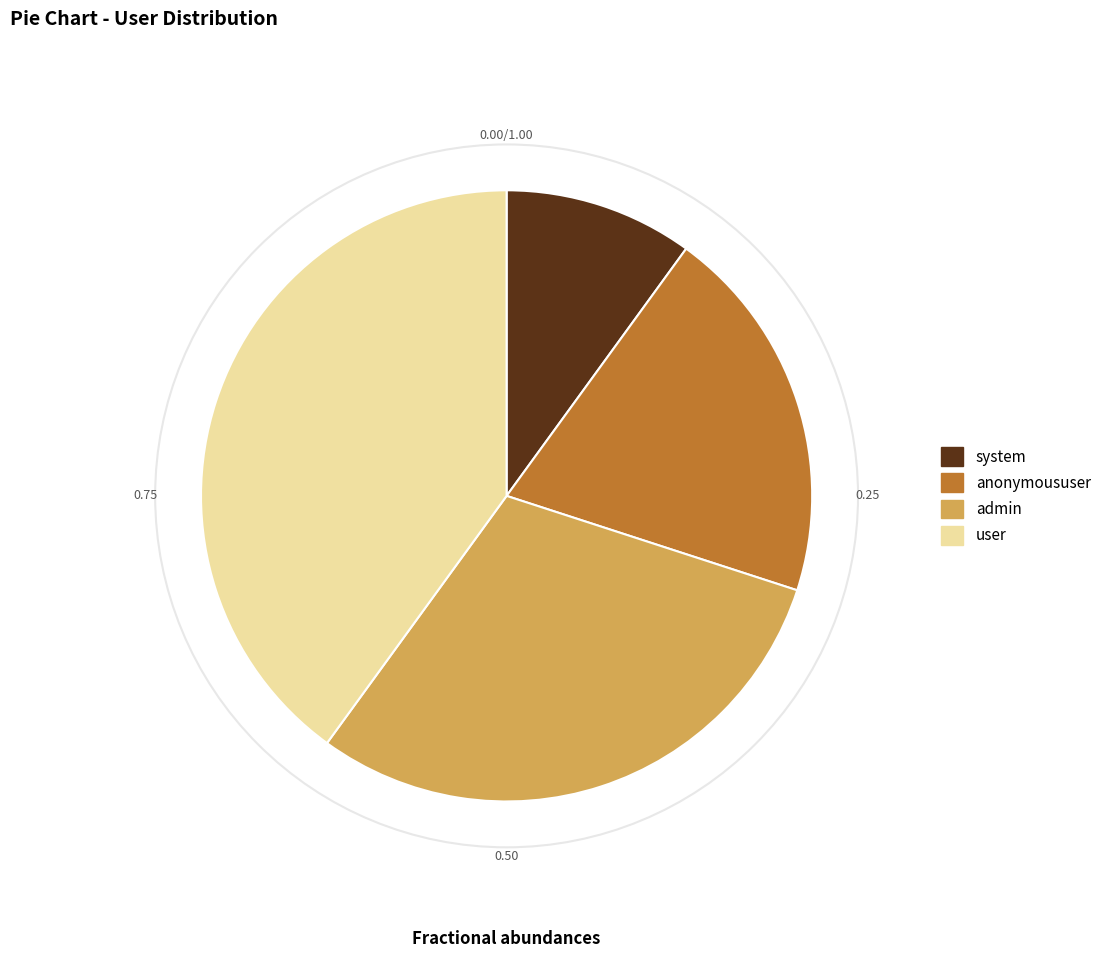

Does any single category account for the majority?

No